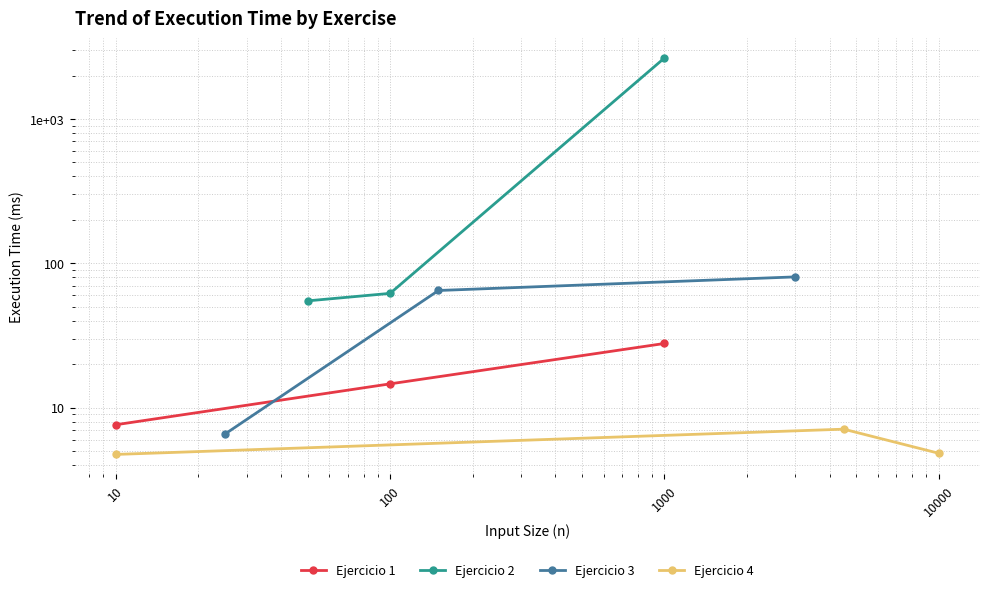

What is the sum of all Ejercicio 4 values?

16.6